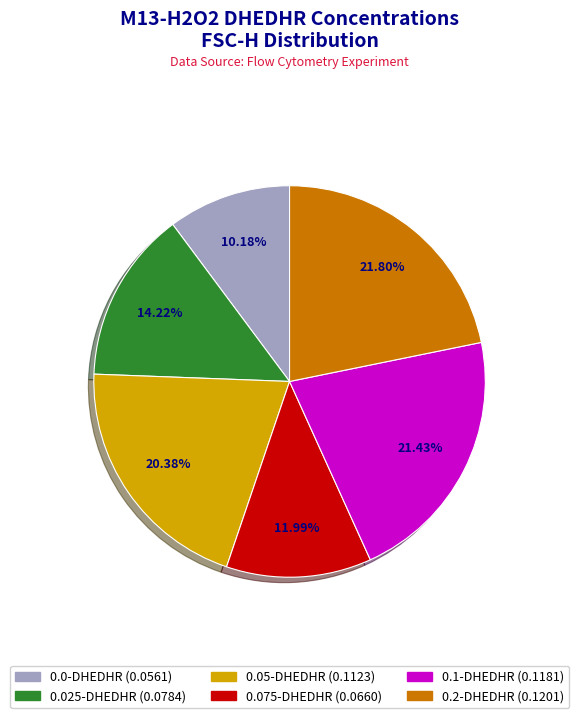

Count the number of slices in the pie.

6